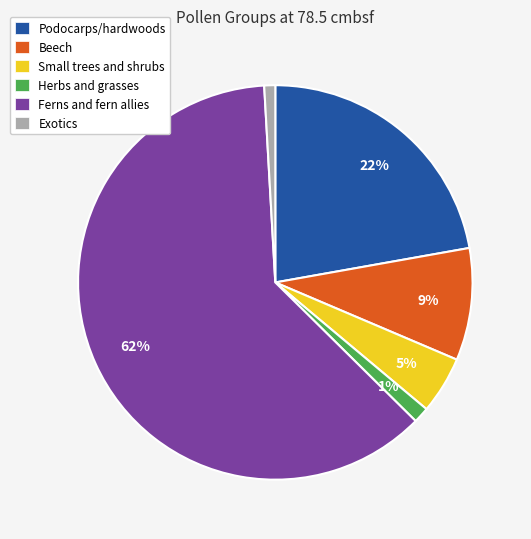

Is Ferns and fern allies the majority of the pie?

Yes